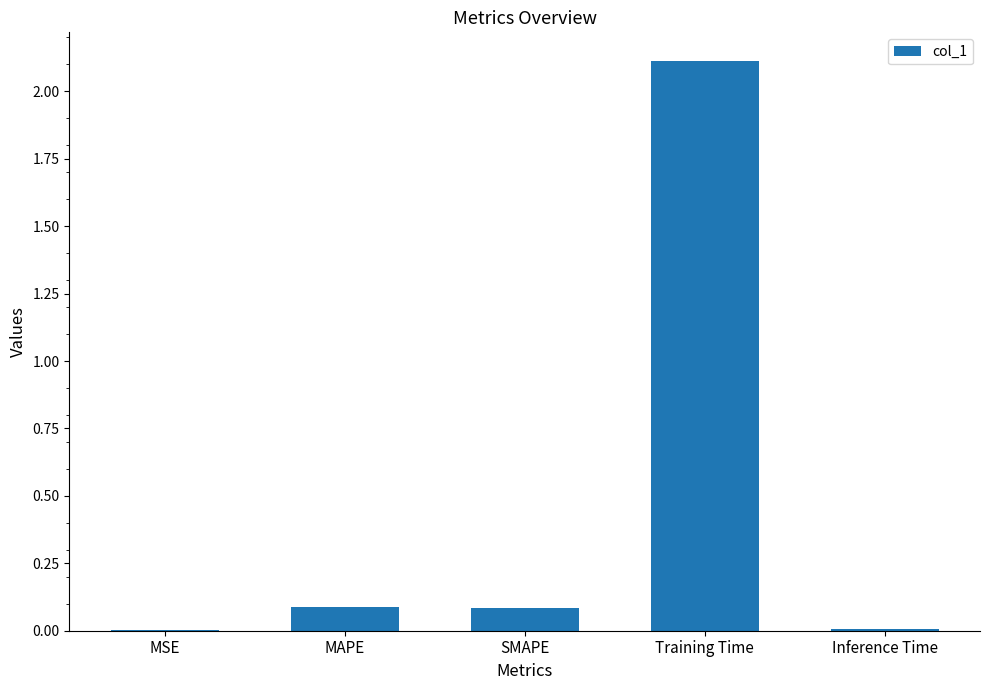

Which has a higher value, SMAPE or Training Time?

Training Time